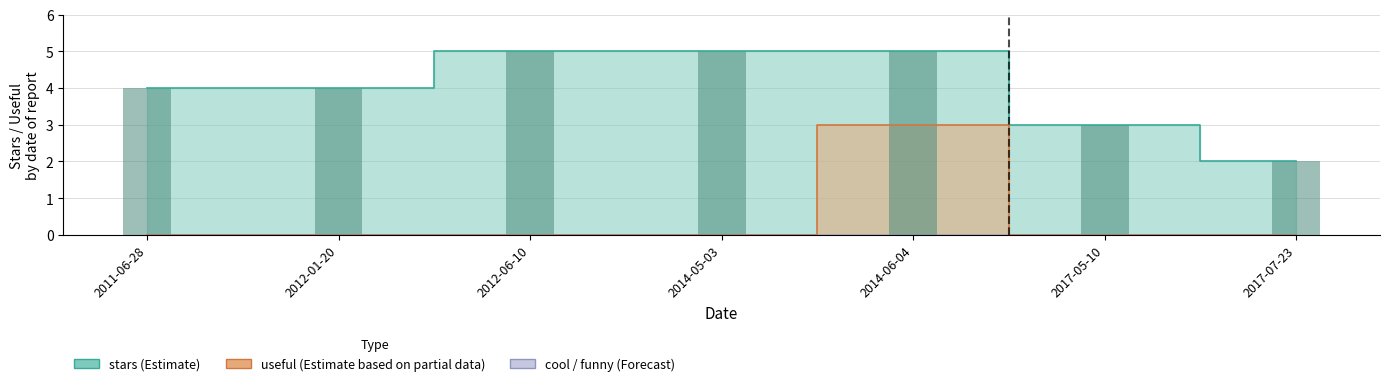

Between 2011-06-28 and 2014-06-04, which series saw the biggest shift?

useful